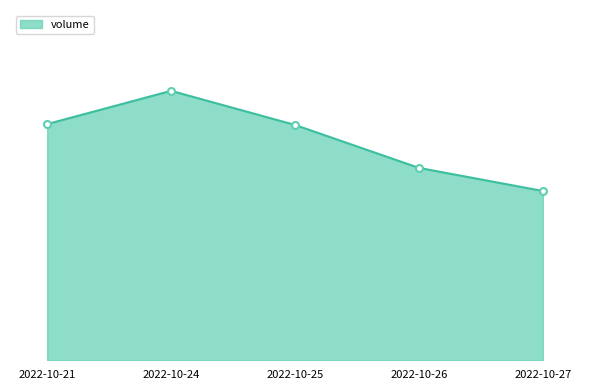

What is the average value?

194954